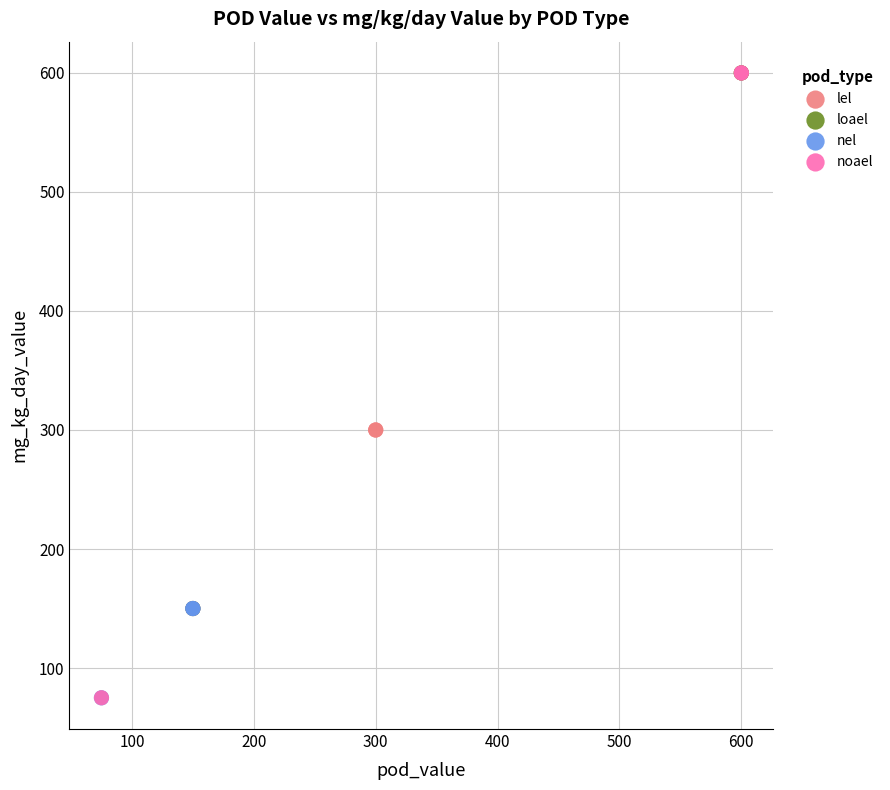

Which series has the largest Y range (max minus min)?

noael